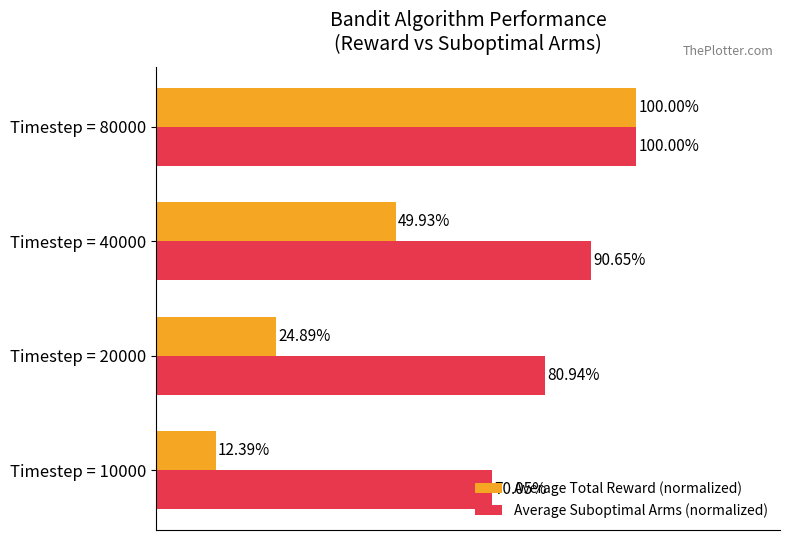

At which category is the sum across all series the highest?

Timestep = 80000